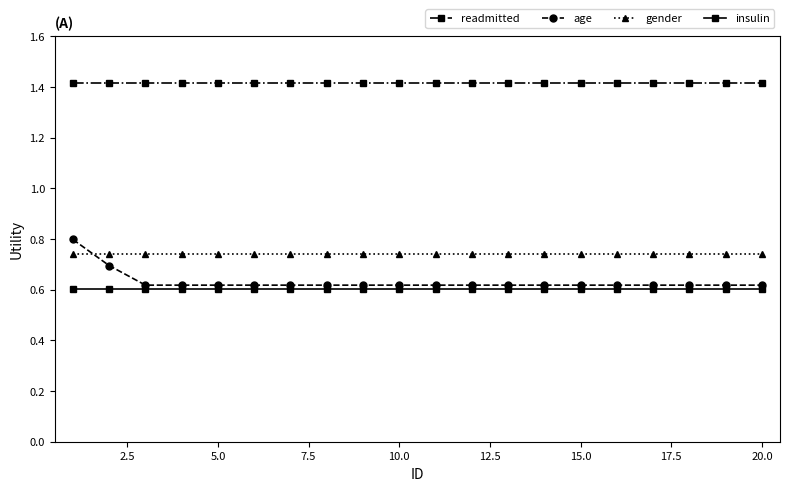

What is the maximum value shown in the chart?

1.4